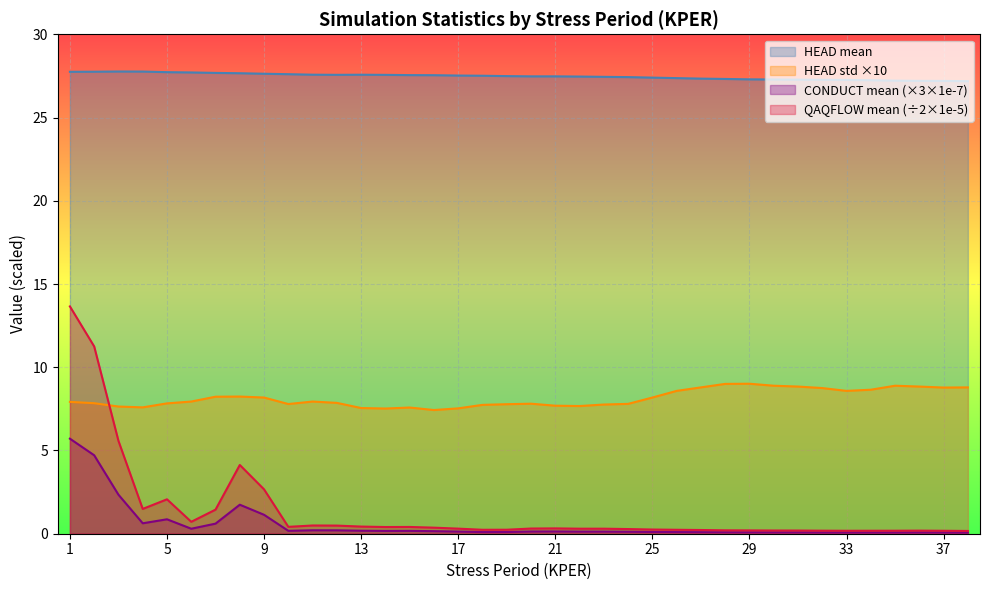

Between 27 and 32, which series saw the biggest shift?

HEAD mean